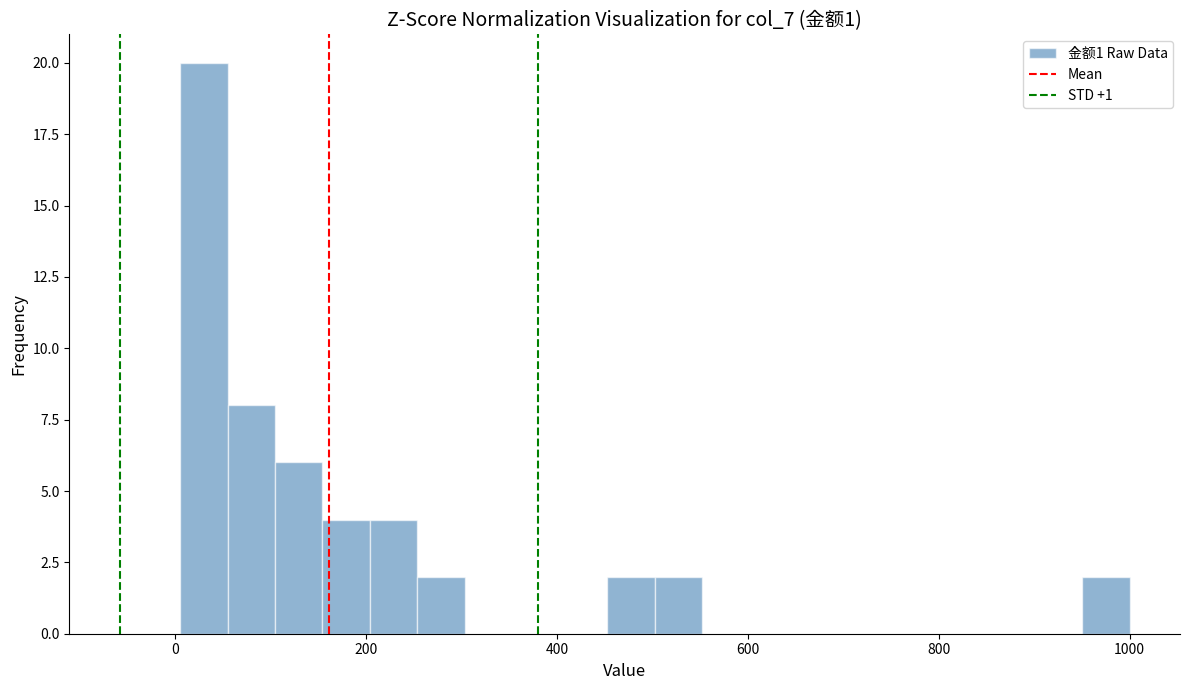

Around what value on the x-axis is the tallest bar? Give the approximate position of its centre, as read against the axis.

20